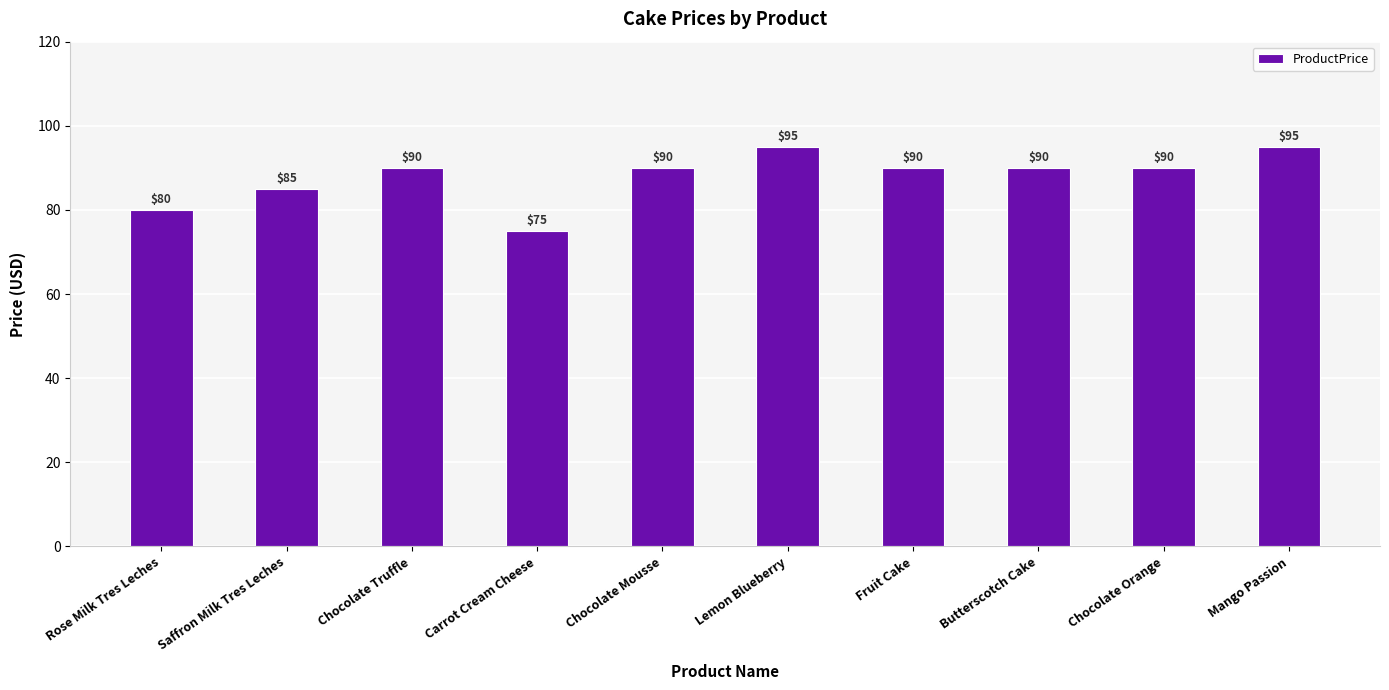

What is the difference between the values at Chocolate Orange and Lemon Blueberry?

5